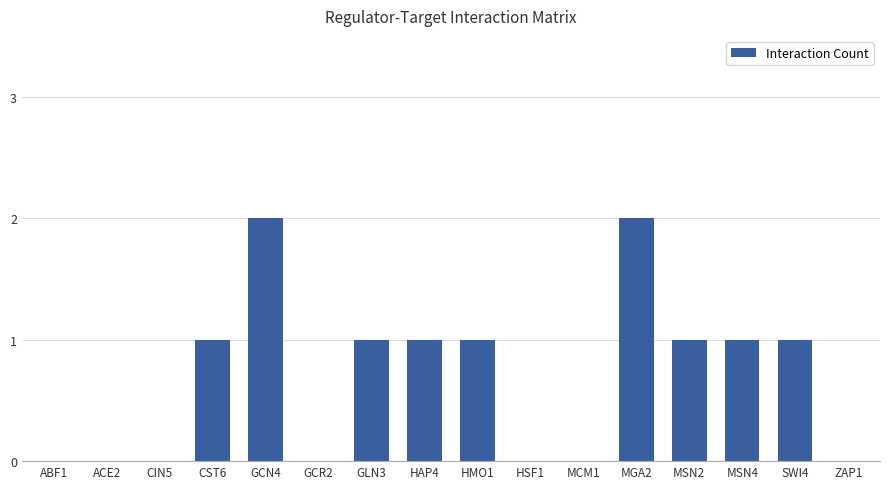

Approximately how many times larger is the value at GLN3 compared to GCN4?

0.5